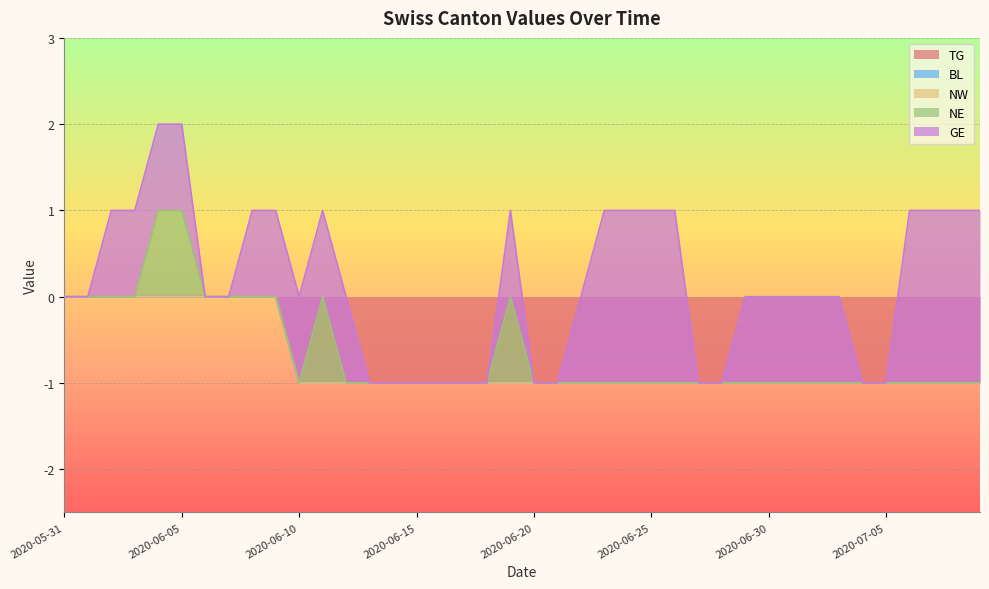

What is the maximum value shown in the chart?

2